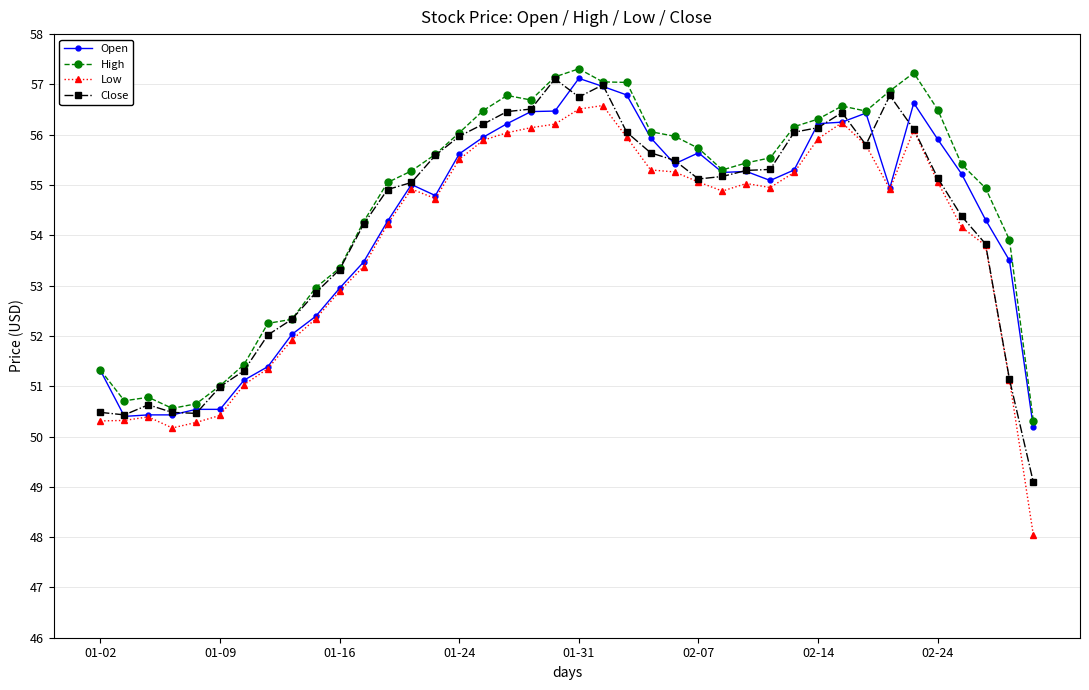

True or false: Low has more than 0 points higher than both neighbors.

True